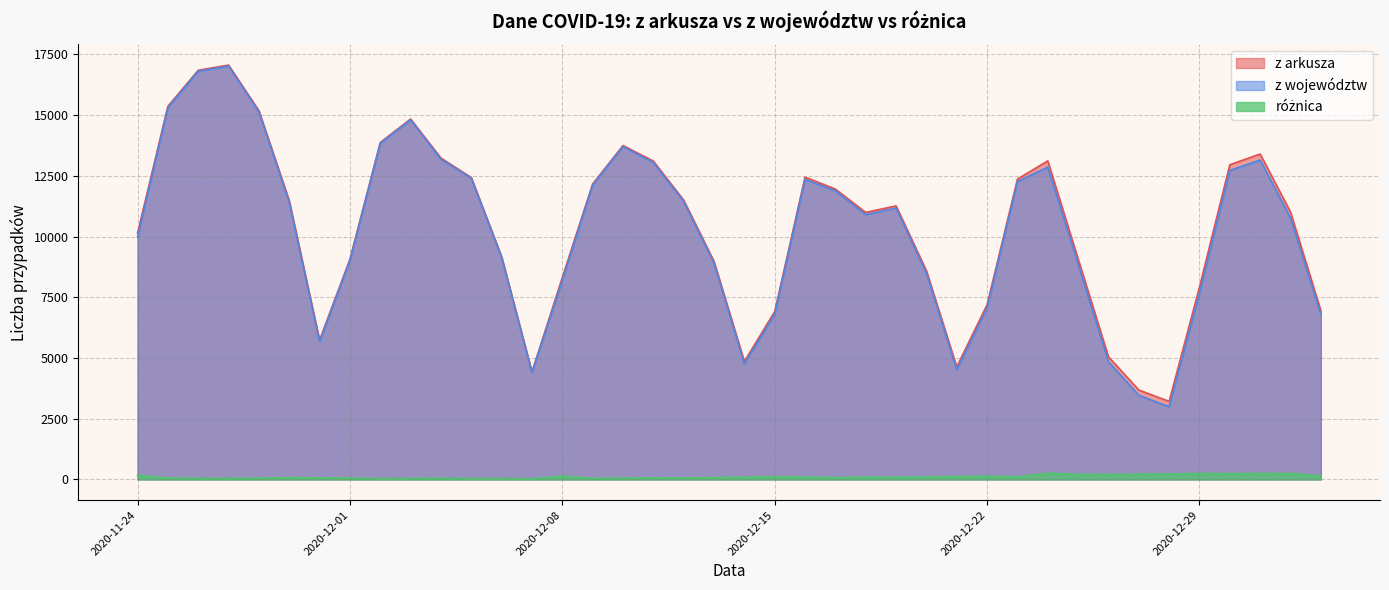

What is the label of the 17th point from the right?

2020-12-17